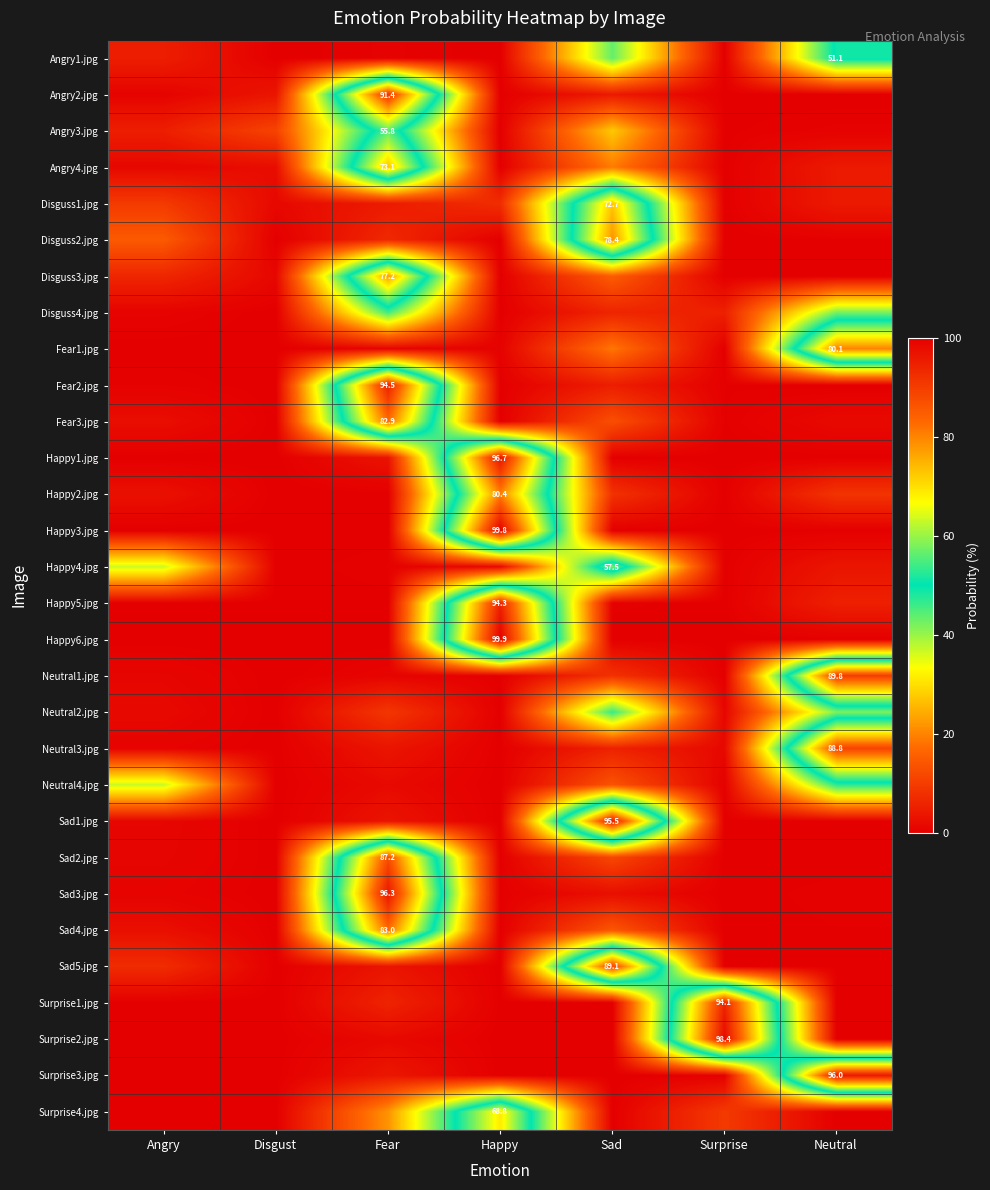

Is it true that Neutral3.jpg equals 3.4 at Fear?

True